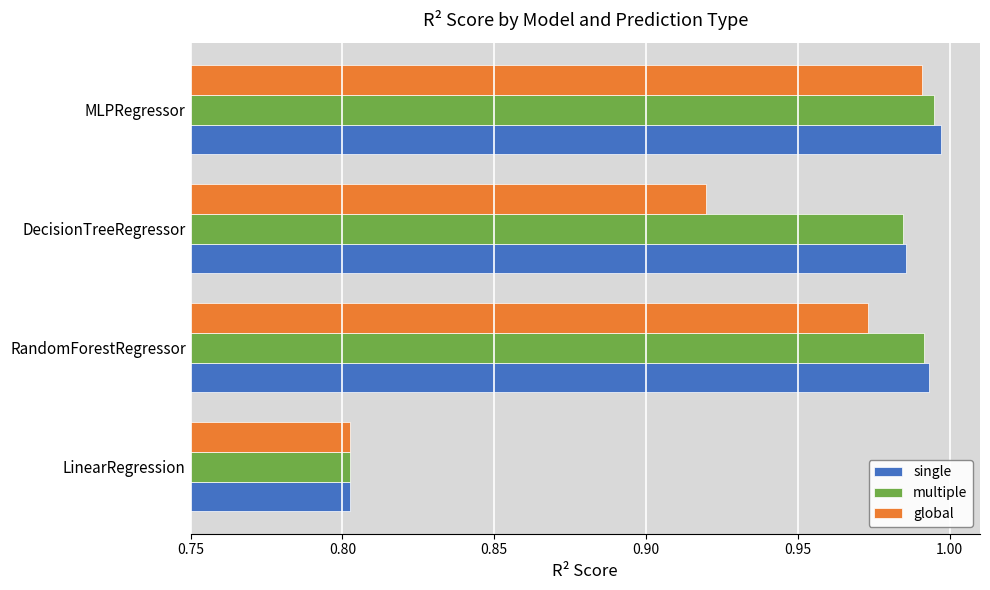

Which category has the highest value in the global series?

MLPRegressor